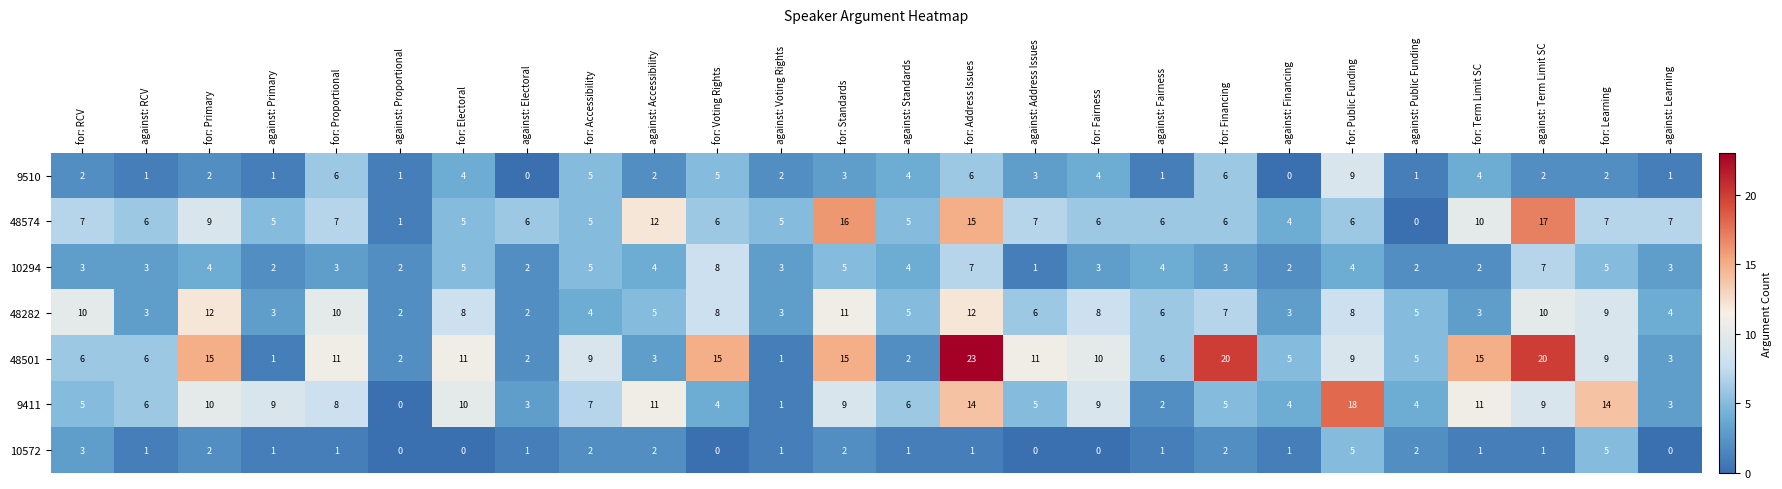

What is the maximum value shown in the chart?

23